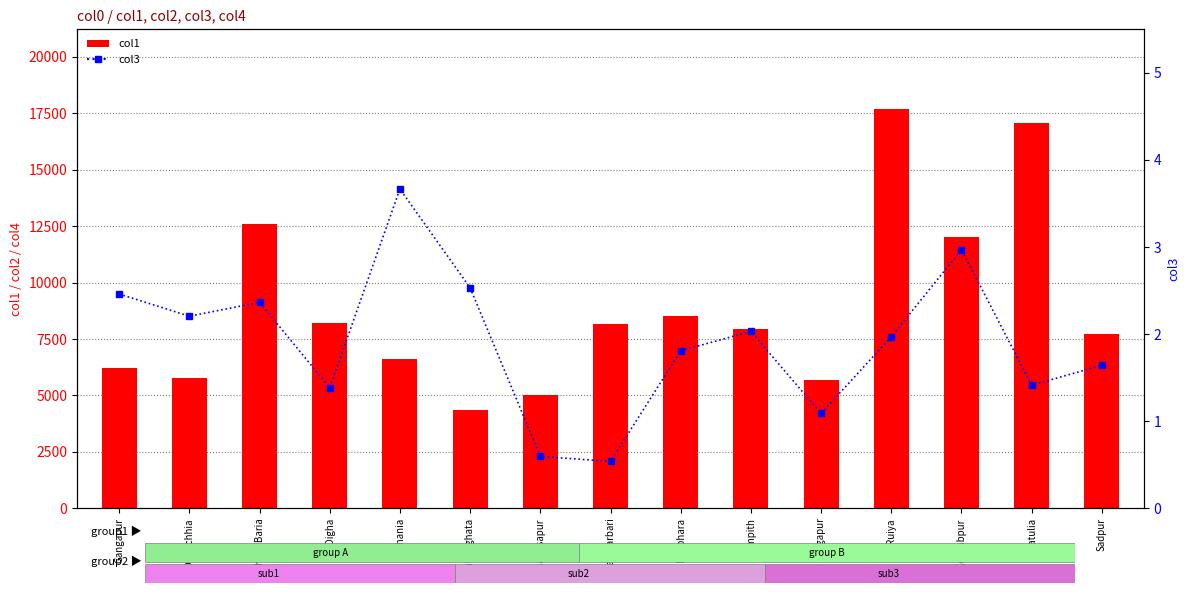

What position from the left is Ruiya?

12